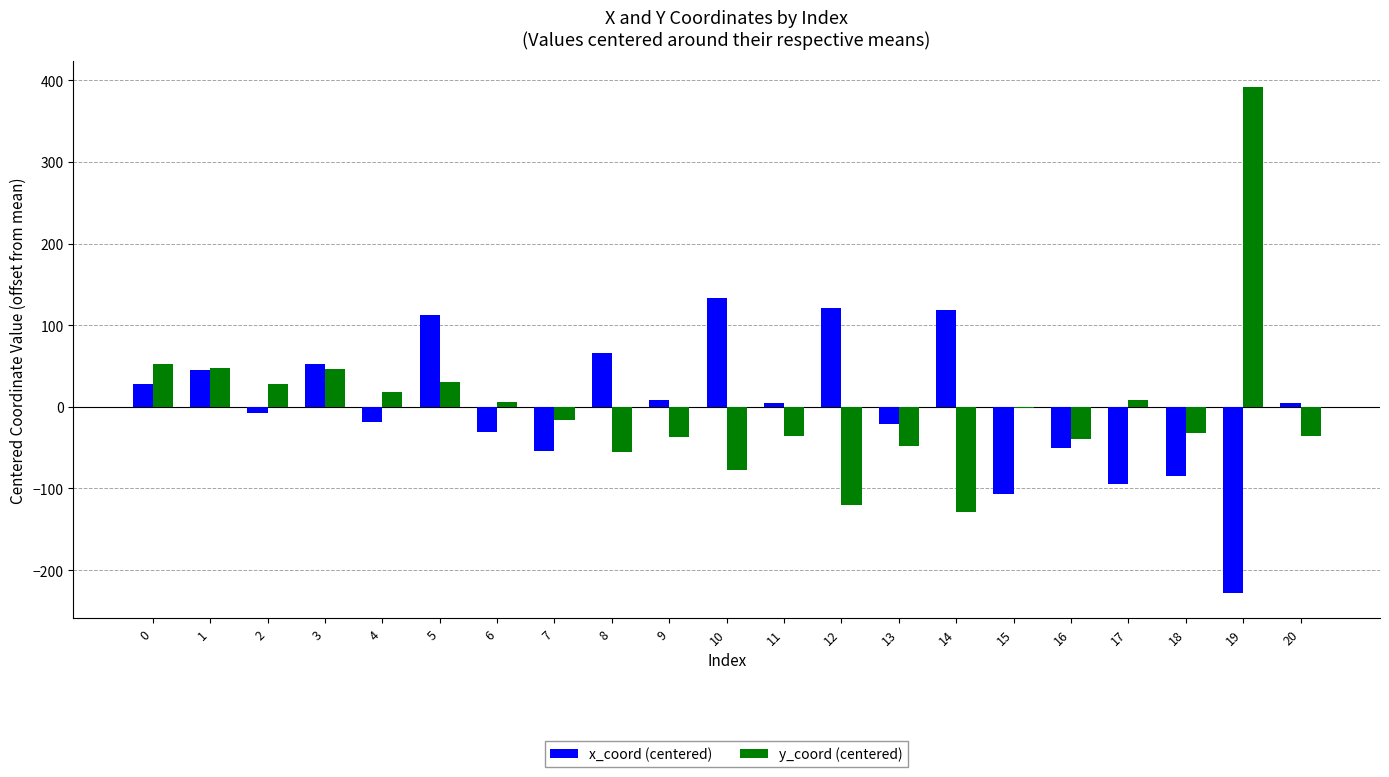

What are all the series names shown in the legend?

x_coord (centered), y_coord (centered)